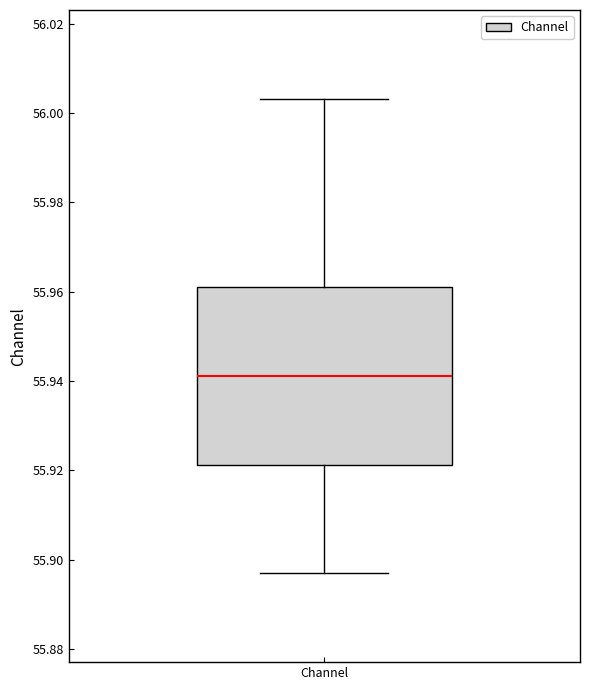

Transcribe this box plot: give where the median line is, the range the box spans, and where the two whiskers end, as read against the y-axis. The values are not printed on the chart, so give them approximately, as read against the axis.

median 55.942, box 55.922 to 55.962, whiskers 55.898 to 56.004